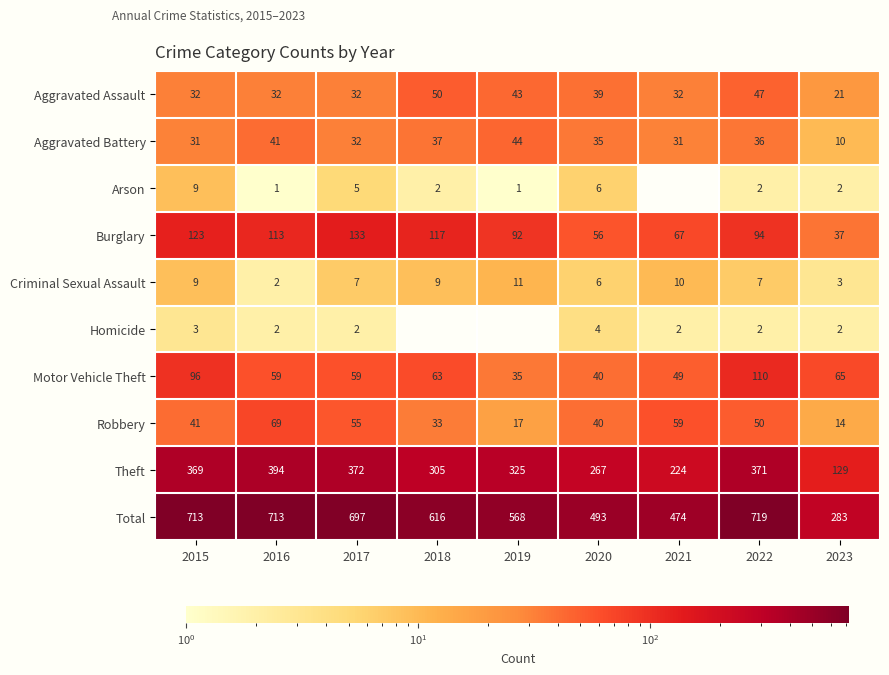

True or false: Total has a value of 283 at 2023.

True